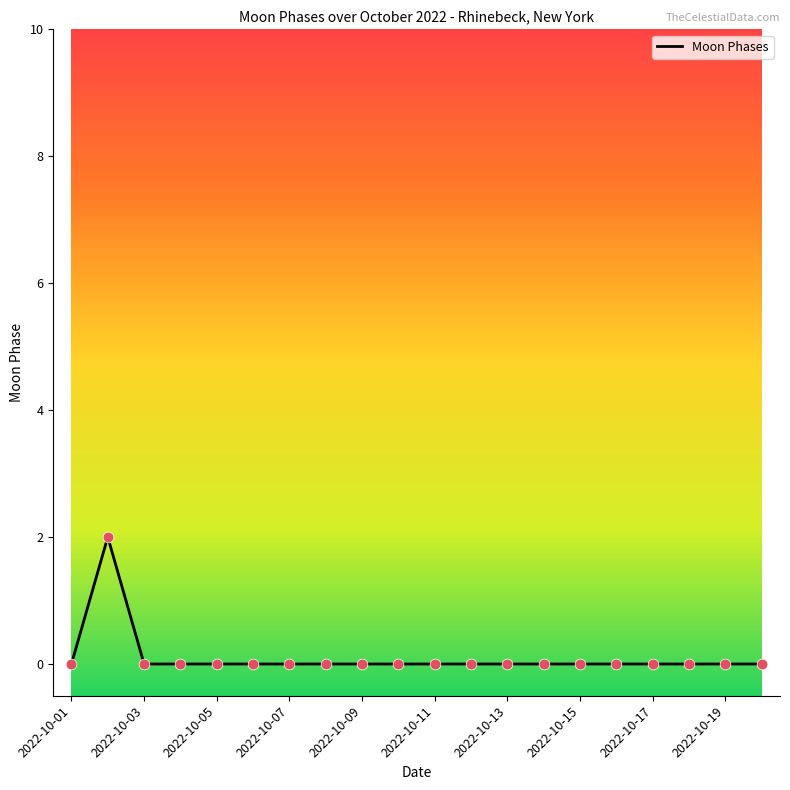

How many lines are shown in the chart?

1